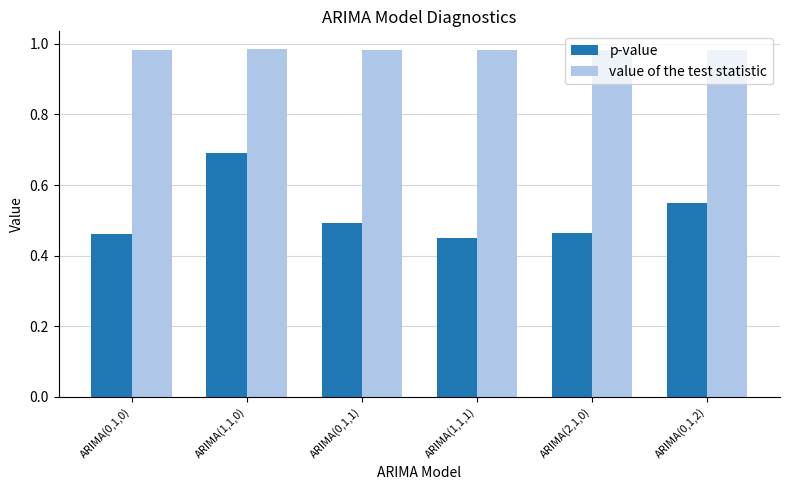

What position from the left is ARIMA(1,1,1)?

4